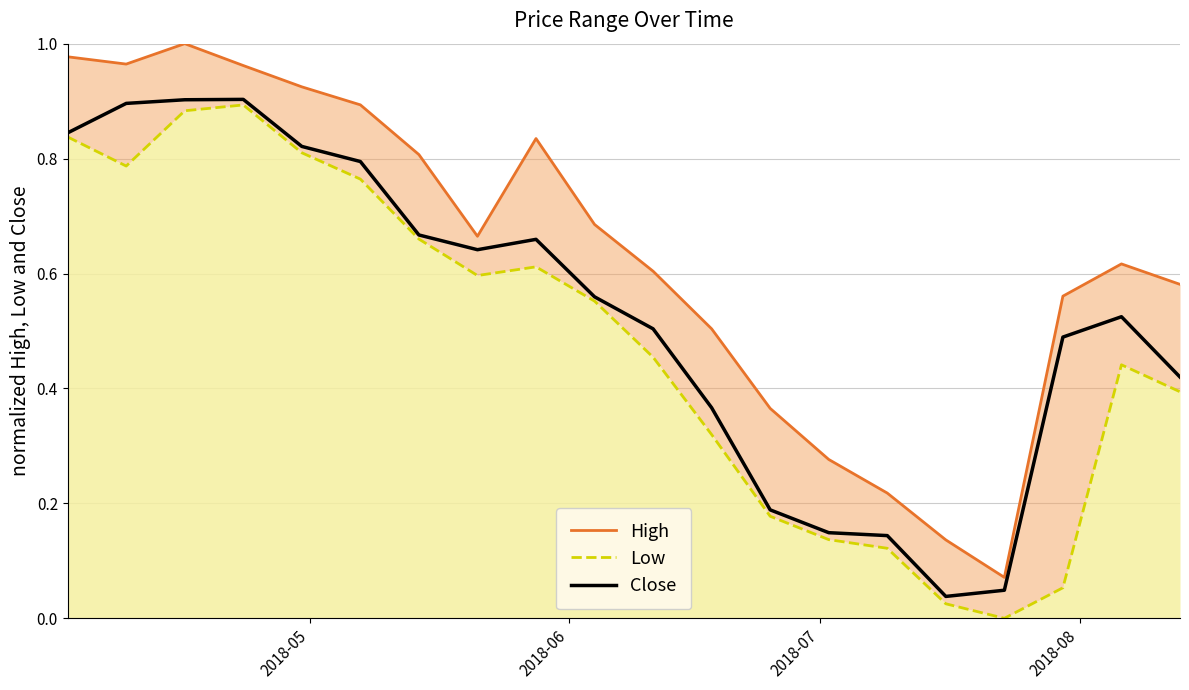

Reading left to right, list all the values displayed in this chart.

High: 1.0	1.0	1.0	1.0	0.9	0.9	0.8	0.7	0.8	0.7	0.6	0.5	0.4	0.3	0.2	0.1	0.1	0.6	0.6	0.6
Low: 0.8	0.8	0.9	0.9	0.8	0.8	0.7	0.6	0.6	0.6	0.5	0.3	0.2	0.1	0.1	0.0	0.0	0.1	0.4	0.4
Close: 0.8	0.9	0.9	0.9	0.8	0.8	0.7	0.6	0.7	0.6	0.5	0.4	0.2	0.1	0.1	0.0	0.0	0.5	0.5	0.4